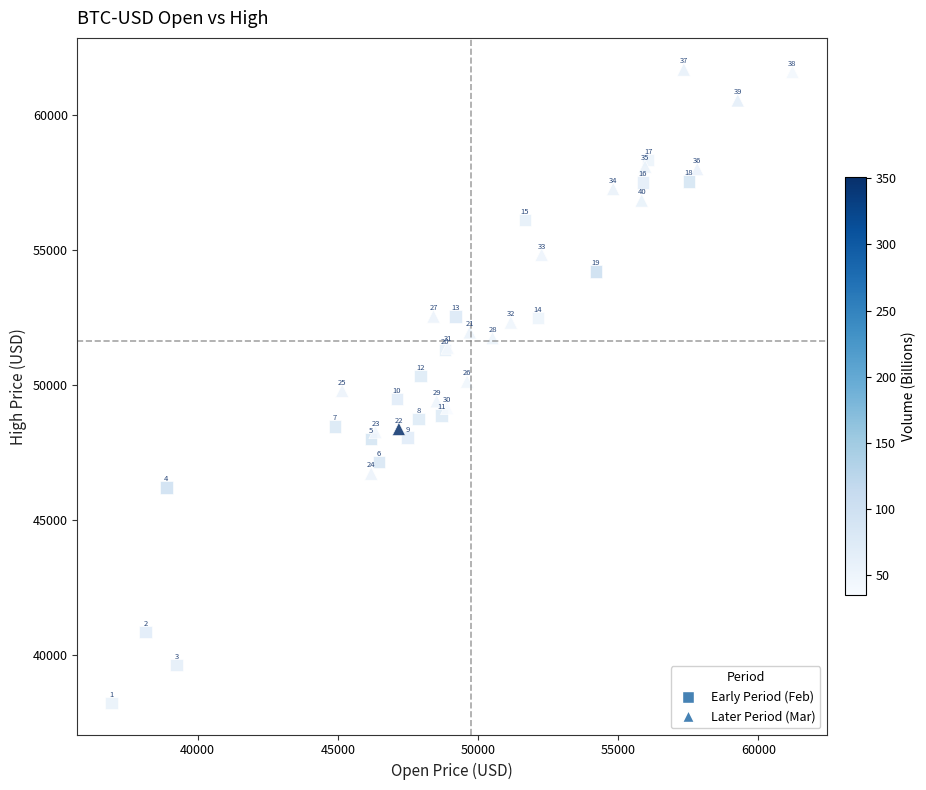

Which series contains the lowest Y value?

Early Period (Feb)